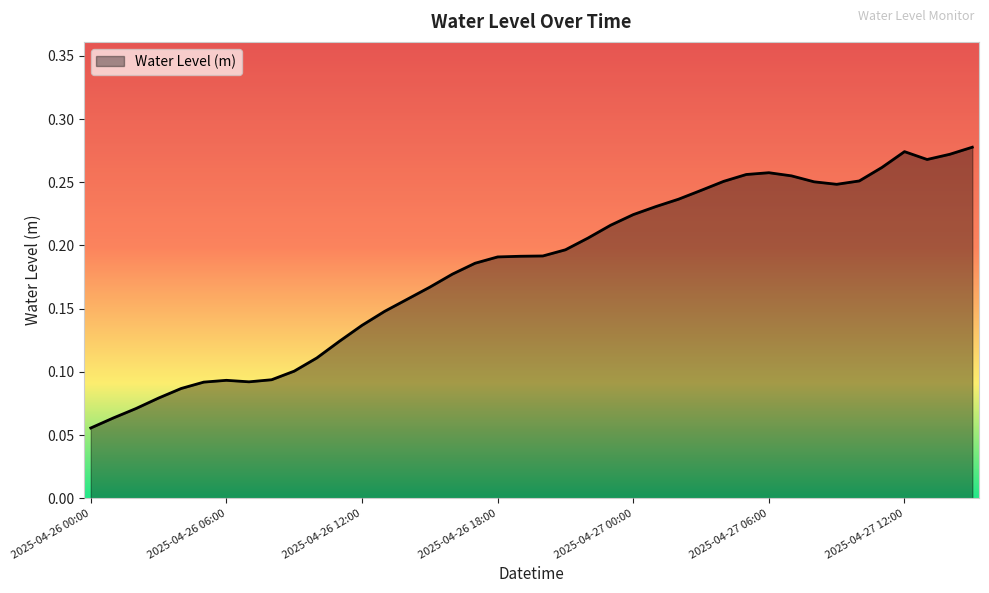

Does the chart display data point markers on the line(s)?

No